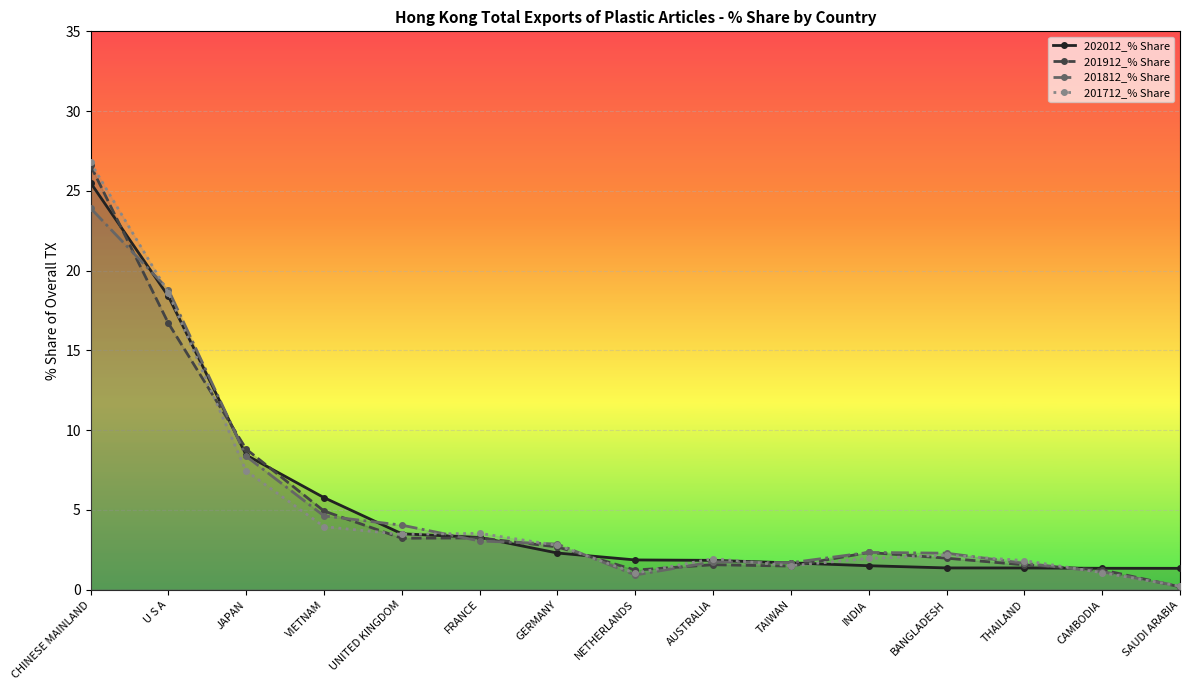

List the labels in order of 202012_% Share value, smallest first.

SAUDI ARABIA, CAMBODIA, THAILAND, BANGLADESH, INDIA, TAIWAN, AUSTRALIA, NETHERLANDS, GERMANY, FRANCE, UNITED KINGDOM, VIETNAM, JAPAN, U S A, CHINESE MAINLAND